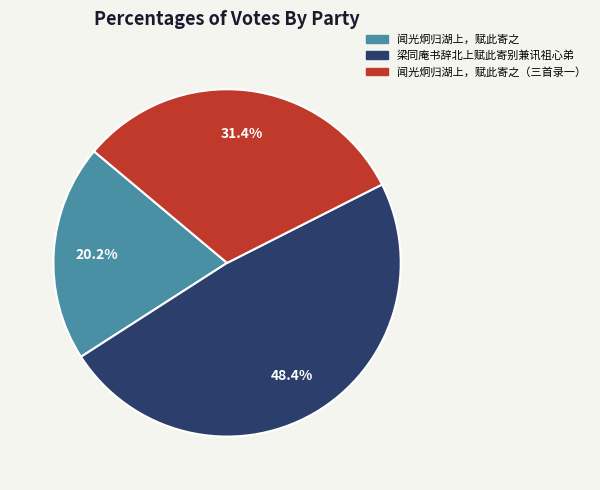

Which has a higher value, 闻光炯归湖上，赋此寄之 or 闻光炯归湖上，赋此寄之（三首录一）?

闻光炯归湖上，赋此寄之（三首录一）